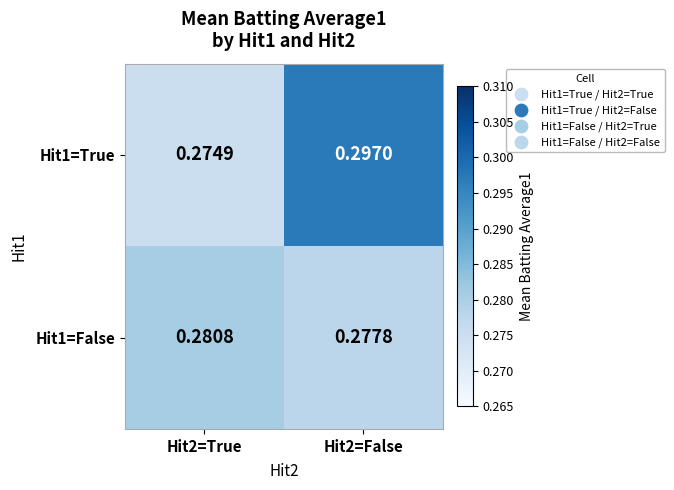

Is the value of Hit1=True at Hit2=False greater than the value of Hit1=False at Hit2=True?

Yes